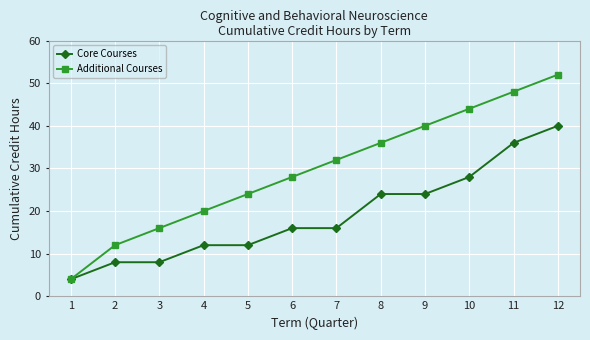

How many lines are shown in the chart?

2